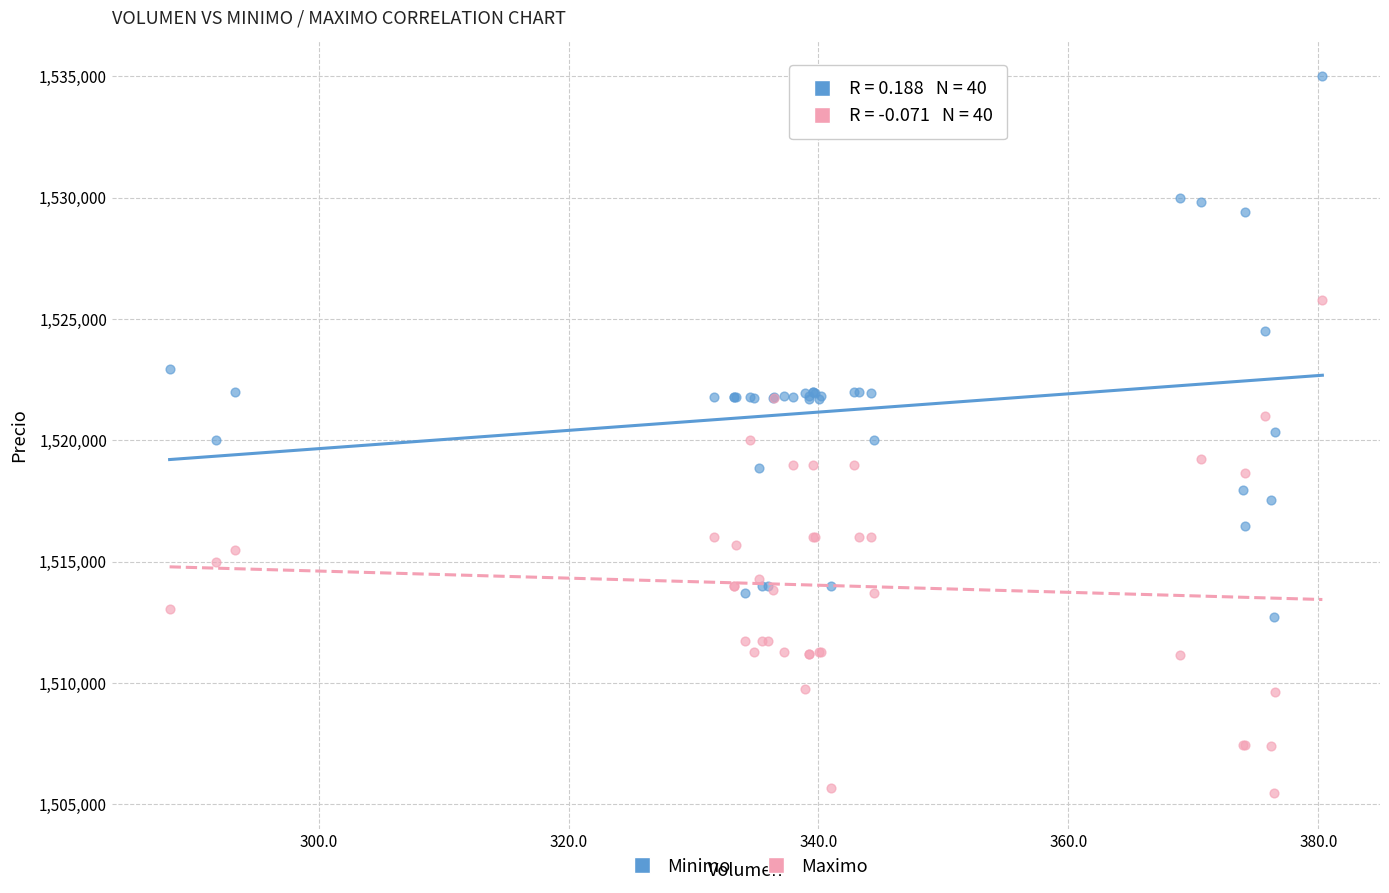

Which series has the largest Y range (max minus min)?

Minimo